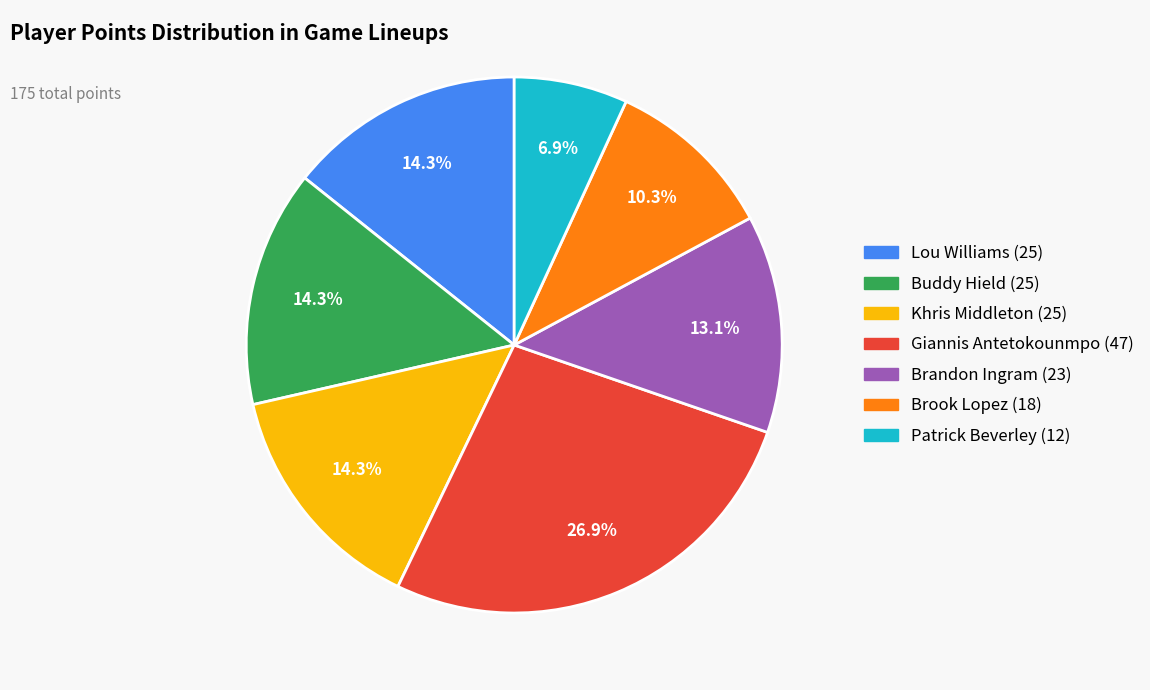

Is Lou Williams the majority of the pie?

No